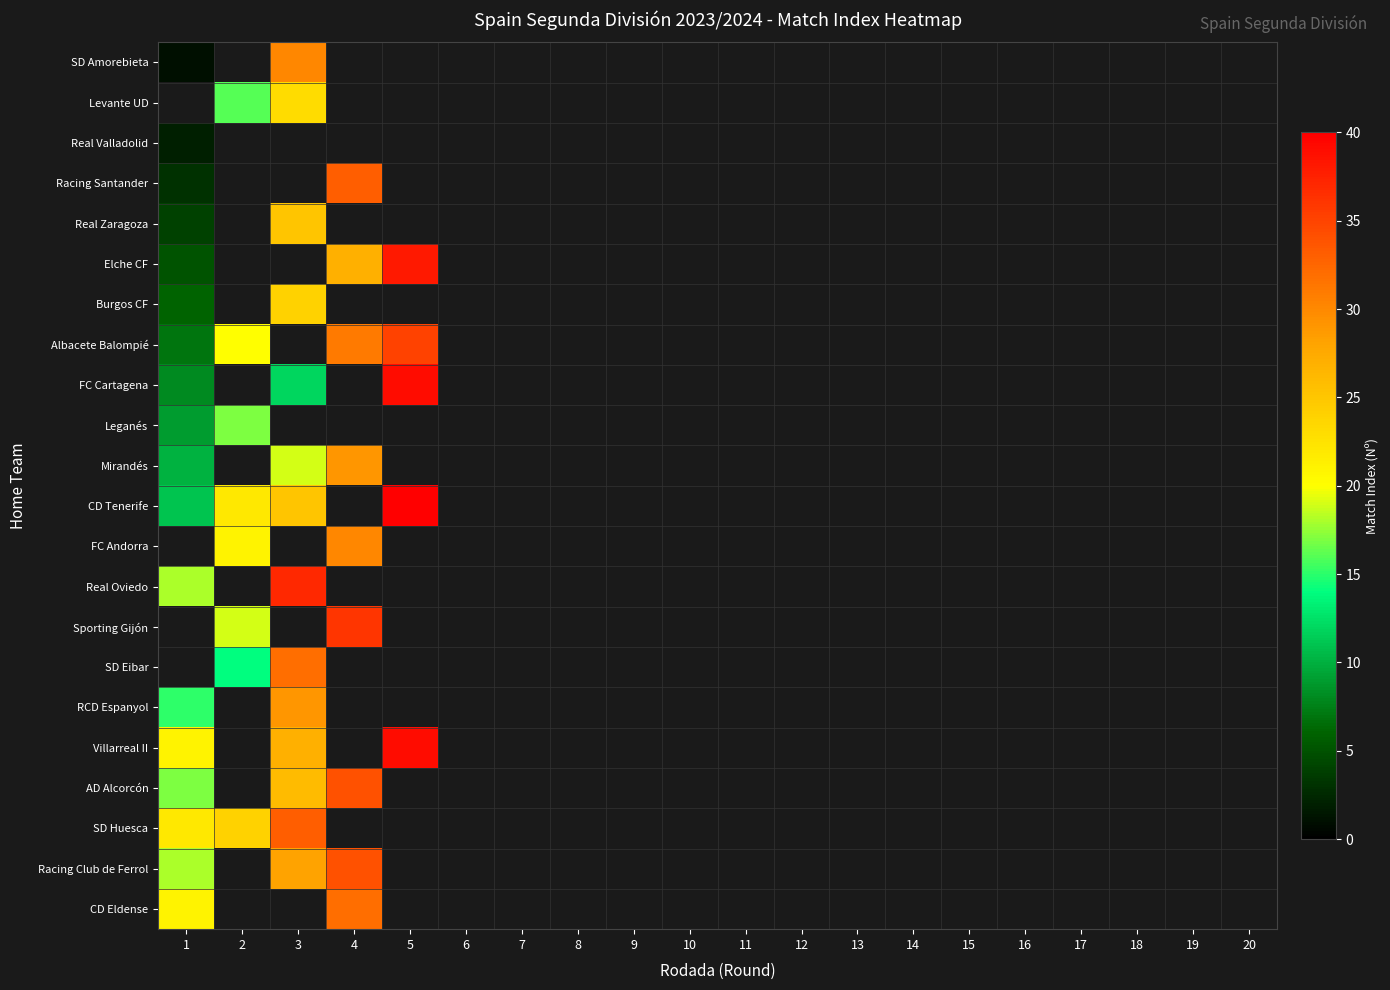

Which has a higher value, 2 or 4?

4